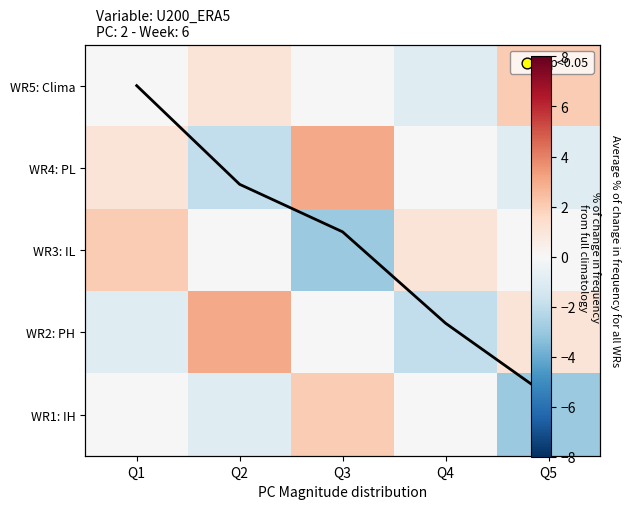

How many data points does each series have?

5